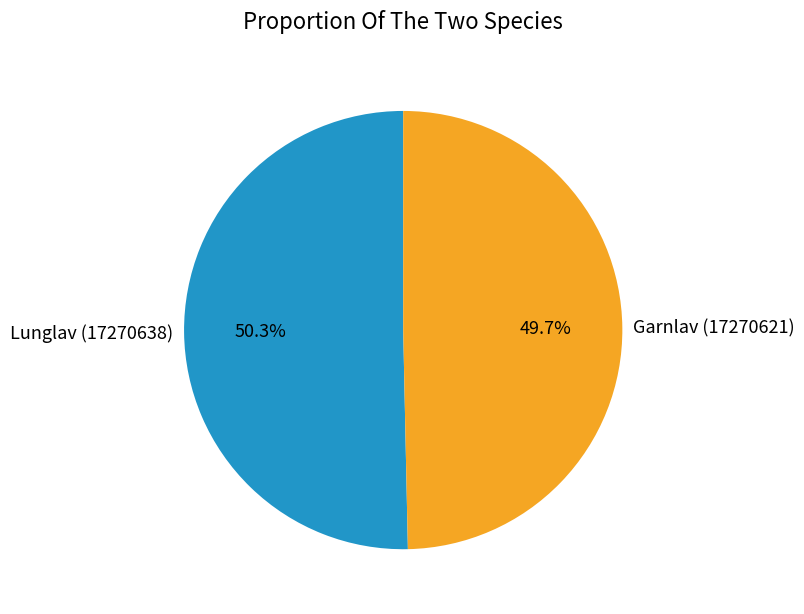

To the nearest percent, what is the average slice percentage?

50%